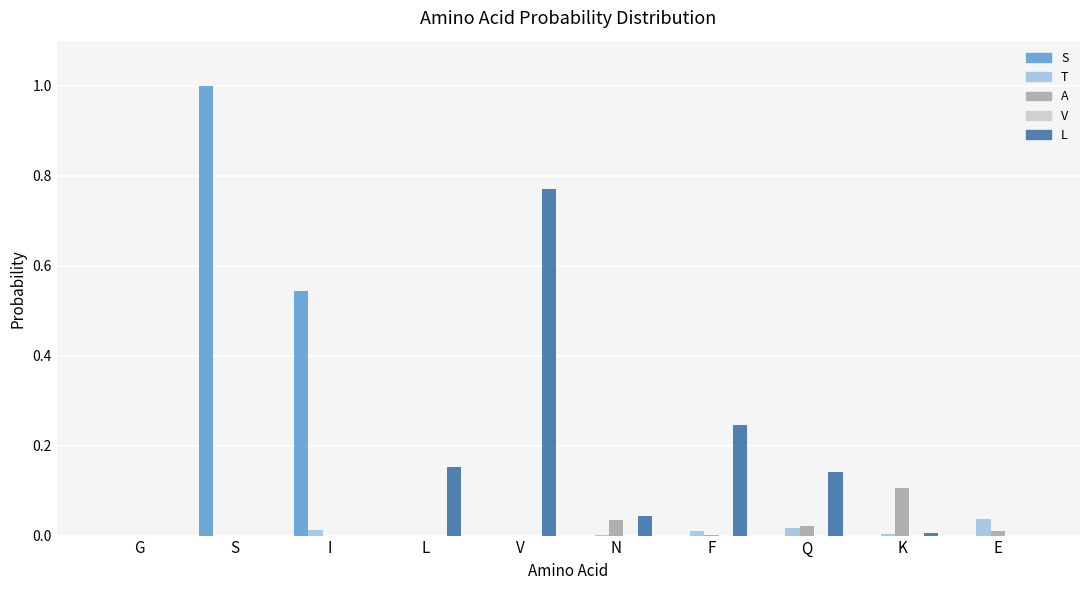

Which series changed the most between L and E?

L